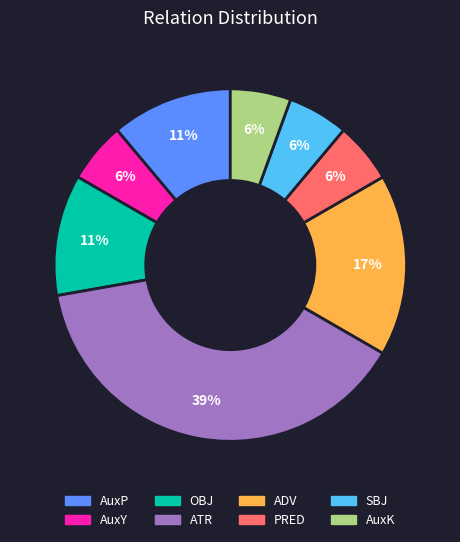

Between ADV and PRED, which is larger?

ADV